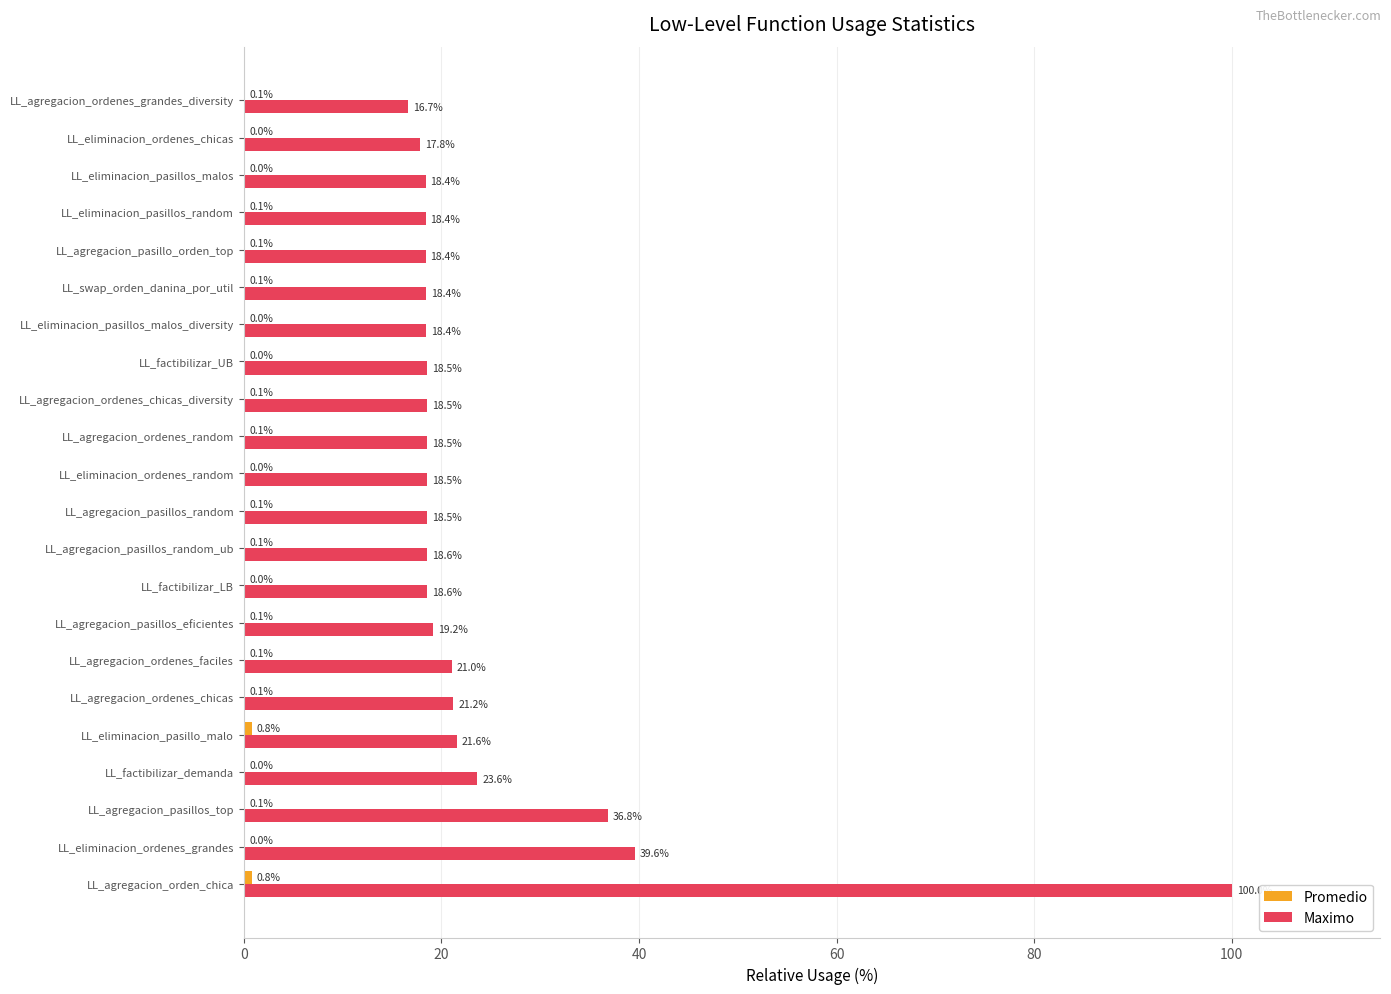

How many categories are shown in the chart?

22